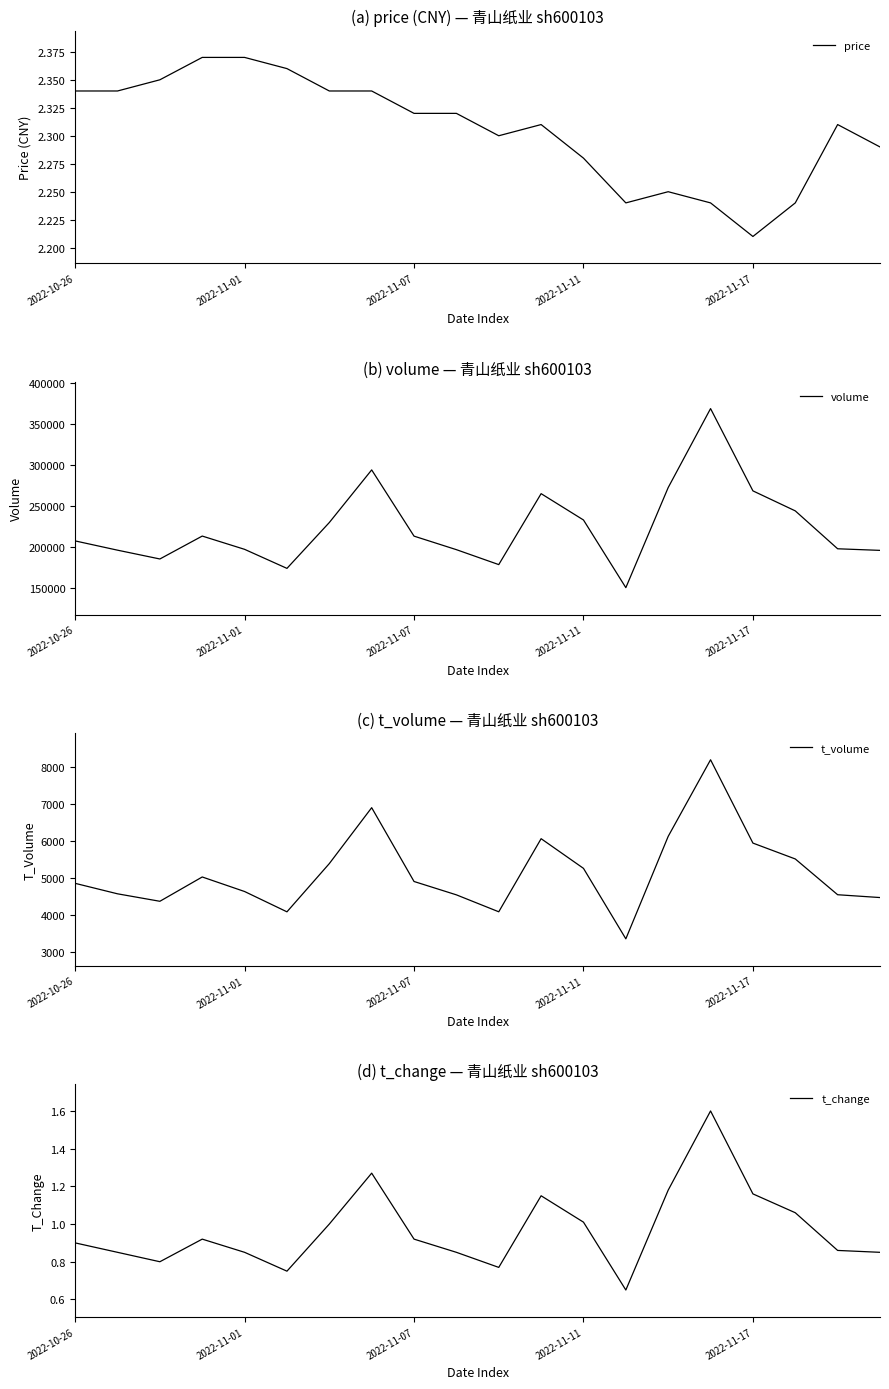

True or false: t_volume and volume intersect in this chart.

False